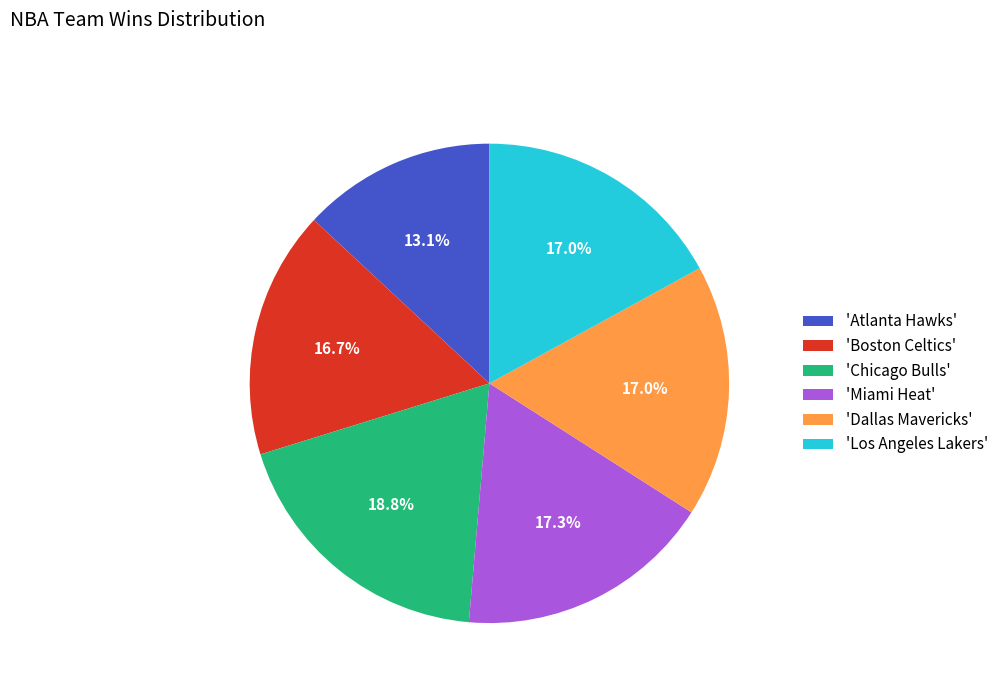

What is the ratio of the value at 'Los Angeles Lakers' to the value at 'Boston Celtics'?

1.0